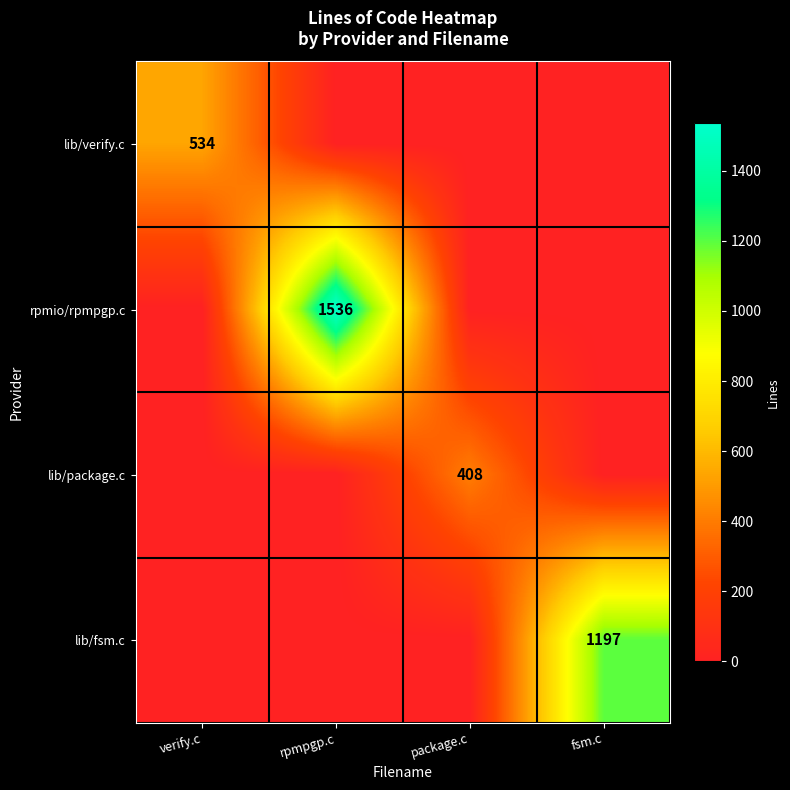

True or false: lib/verify.c has a value of 534 at verify.c.

True